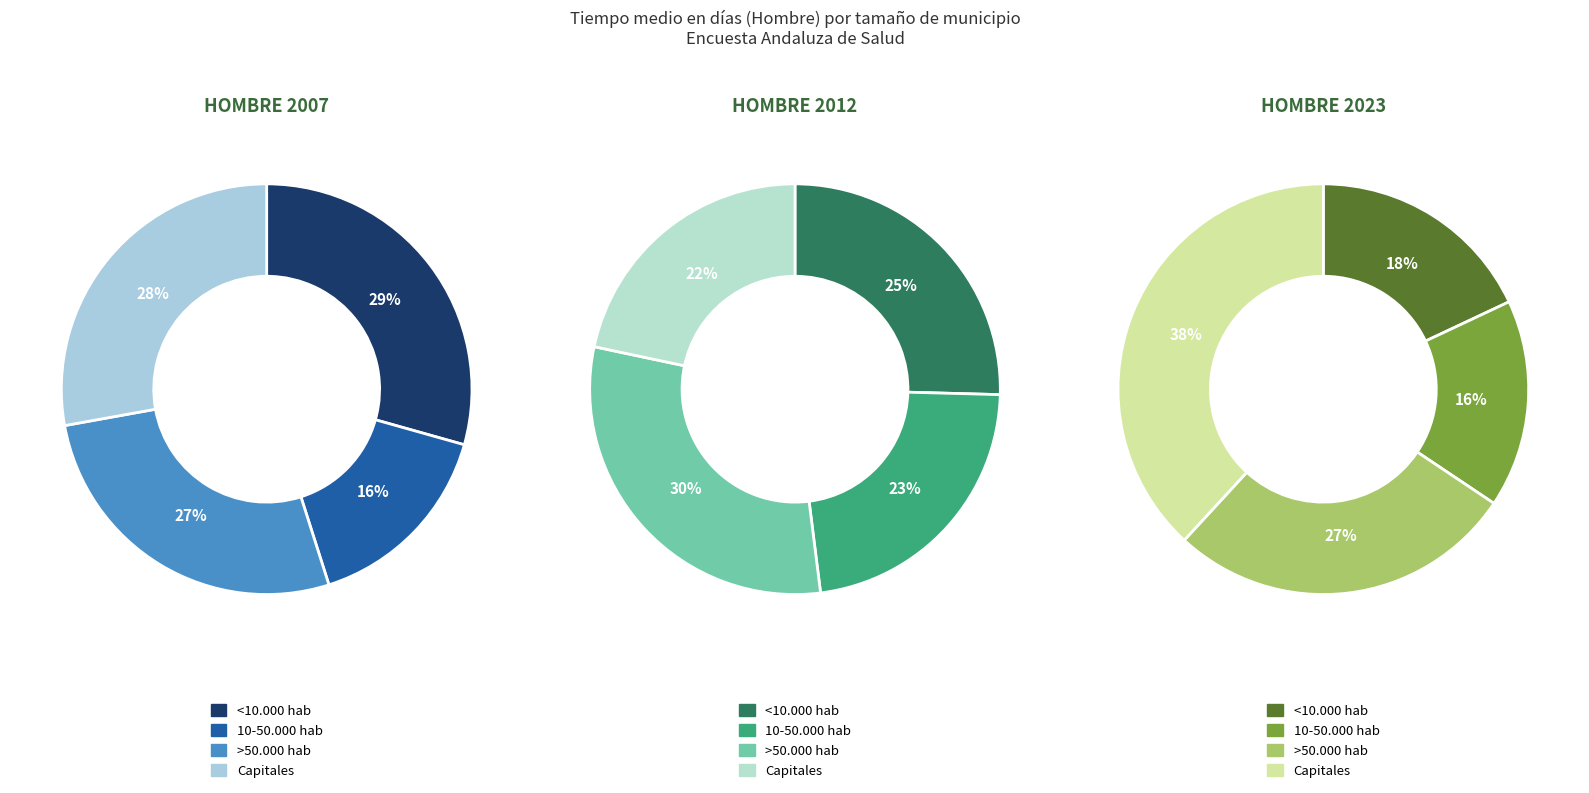

Which slice is the smallest?

10-50.000 hab